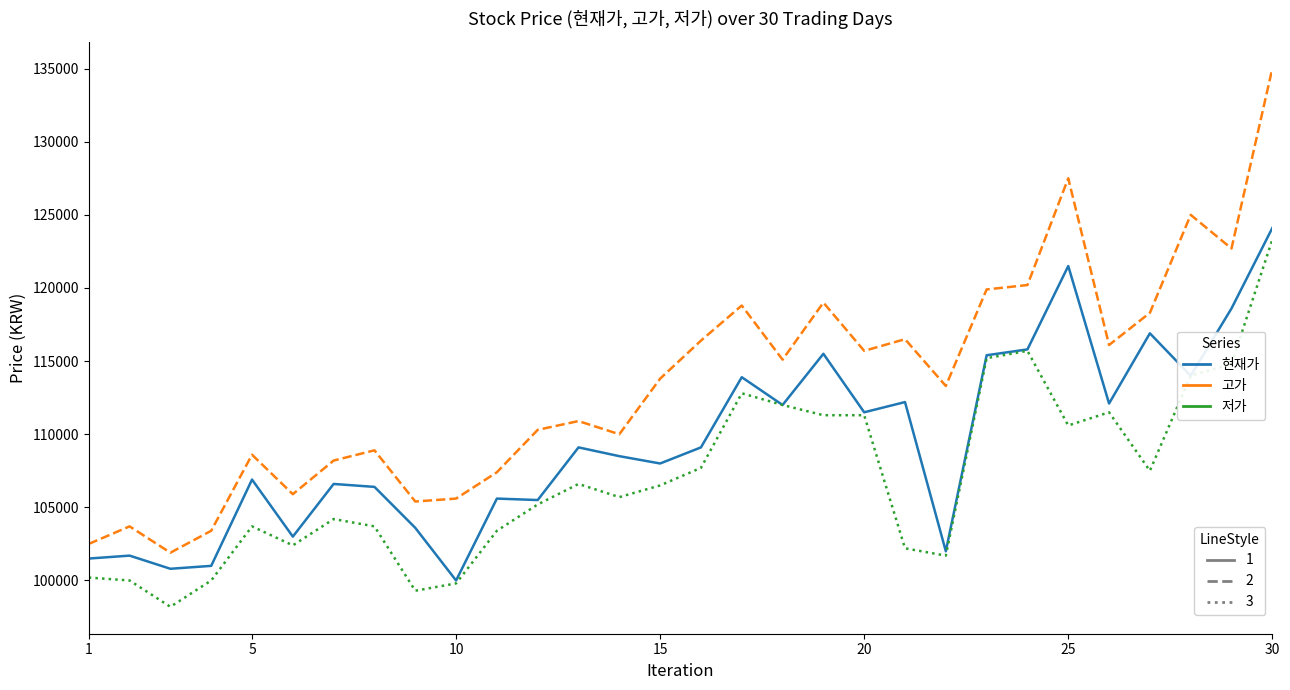

What is the minimum value shown in the chart?

98200